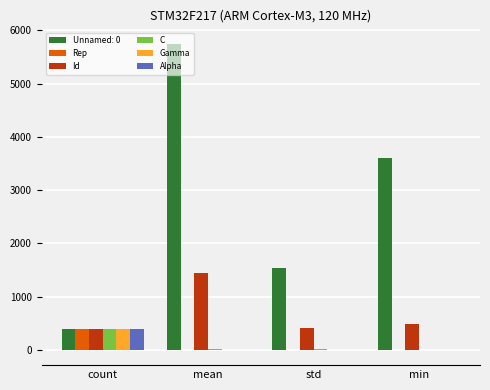

At which label is Id closest to 911?

min